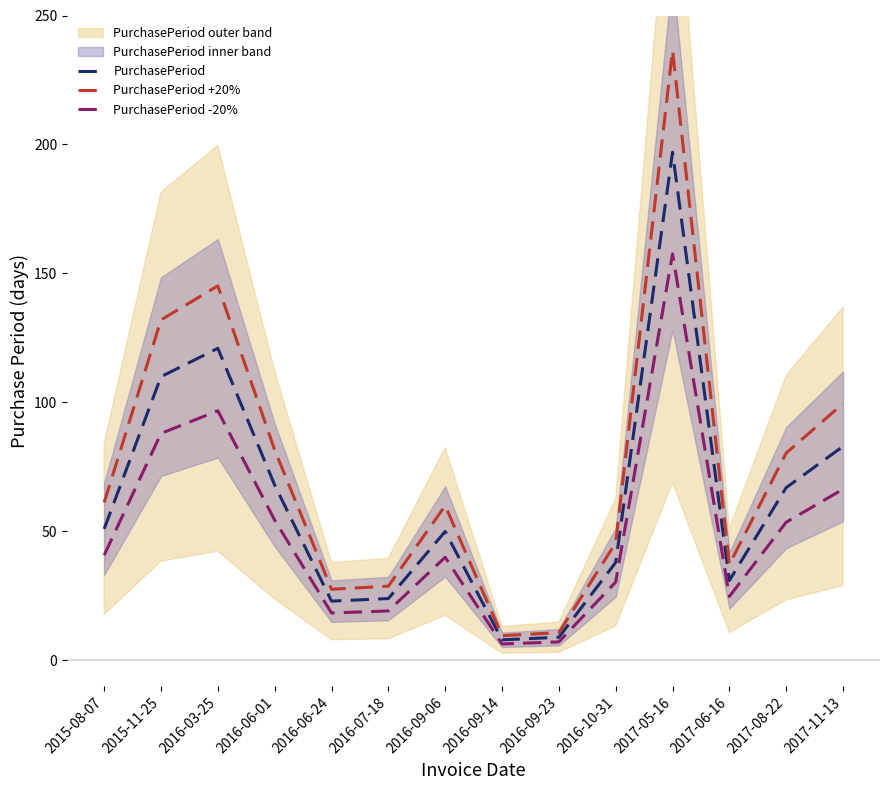

True or false: PurchasePeriod +20% and PurchasePeriod intersect in this chart.

False